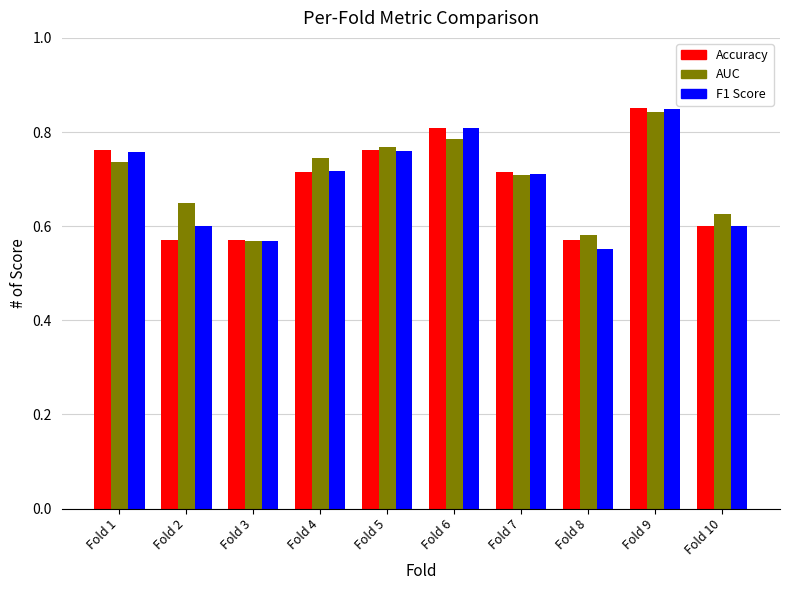

What is the total value across all series at Fold 8?

1.7